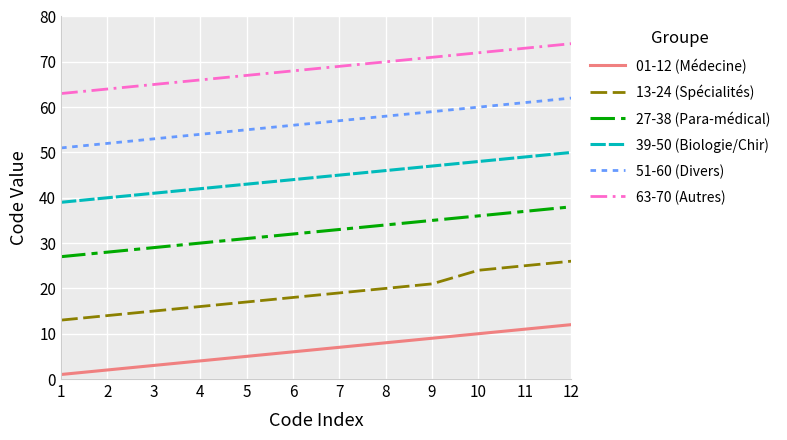

What is the lowest value of the 27-38 (Para-médical) series?

27